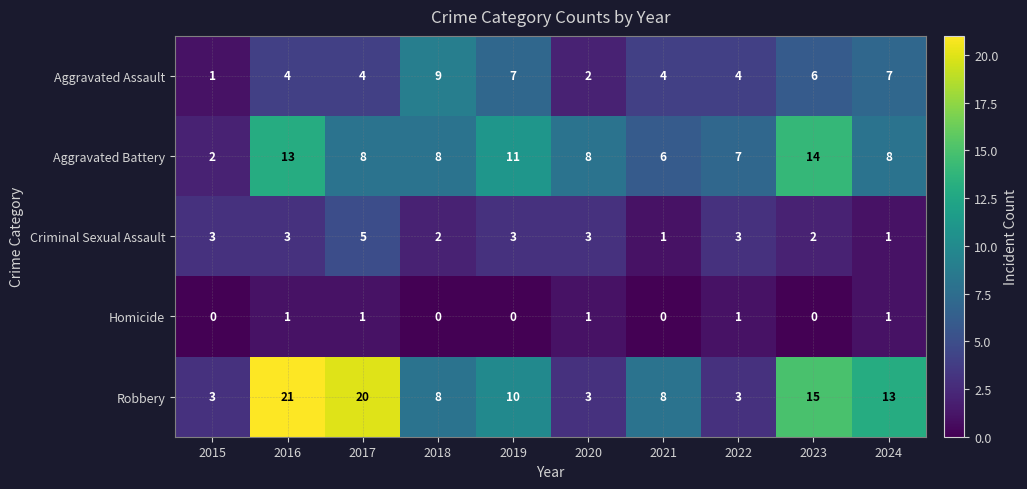

List the series in order of their peak value, highest first.

Robbery, Aggravated Battery, Aggravated Assault, Criminal Sexual Assault, Homicide